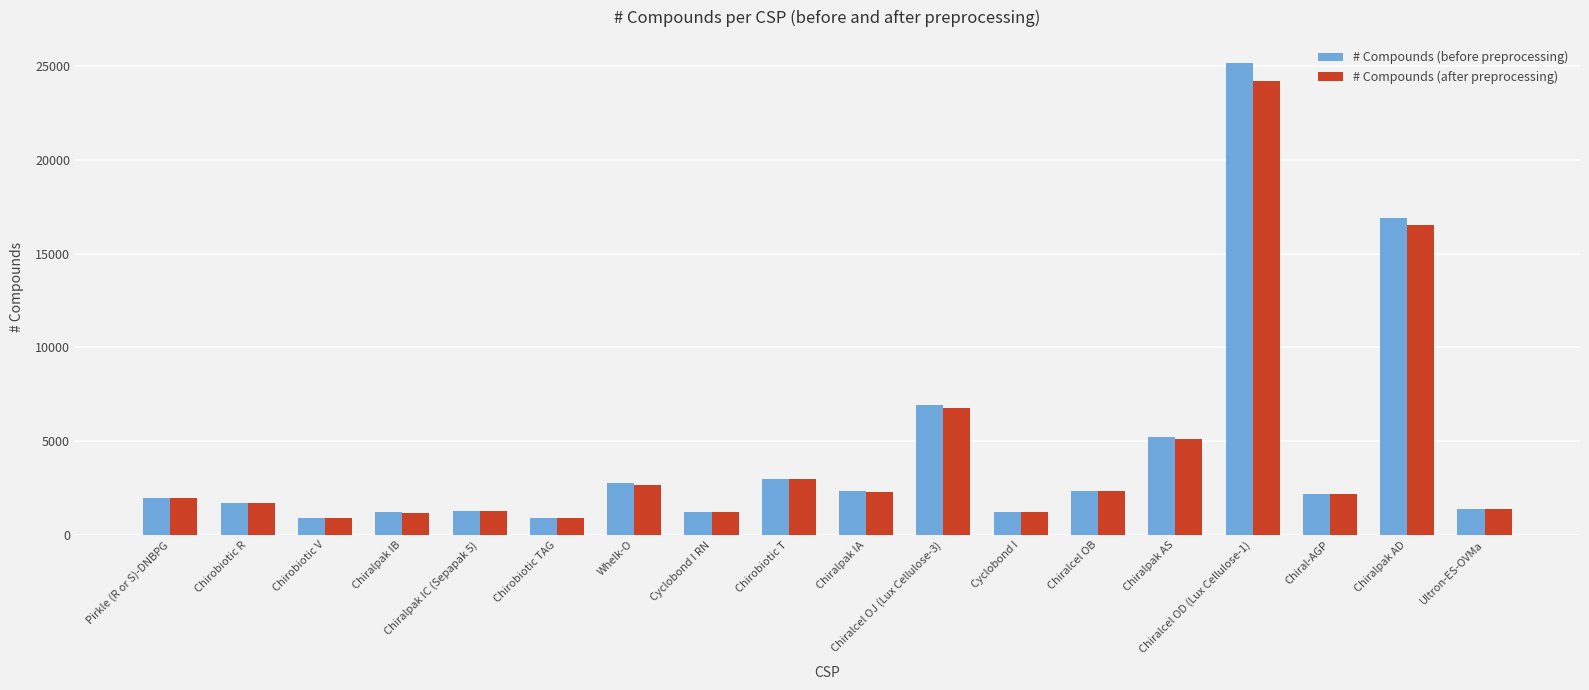

Which series has the widest spread of values?

# Compounds (before preprocessing)